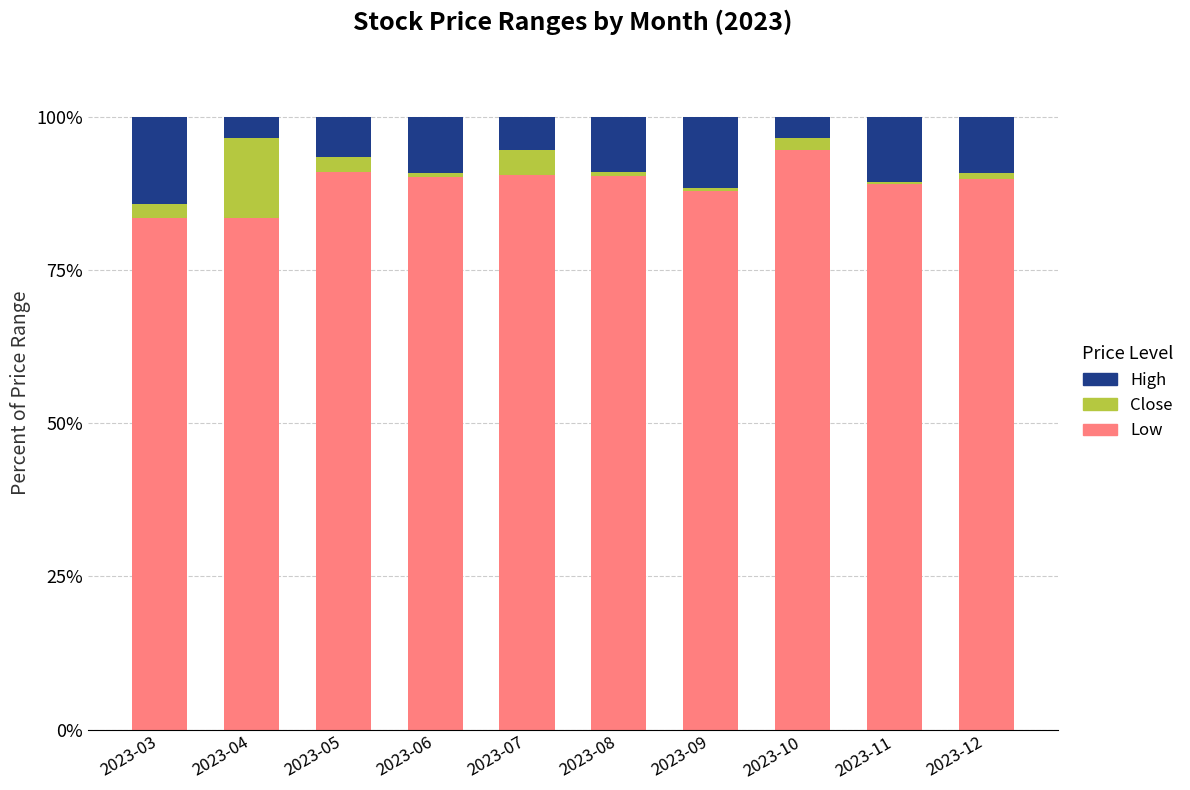

Count the number of categories in the chart.

10